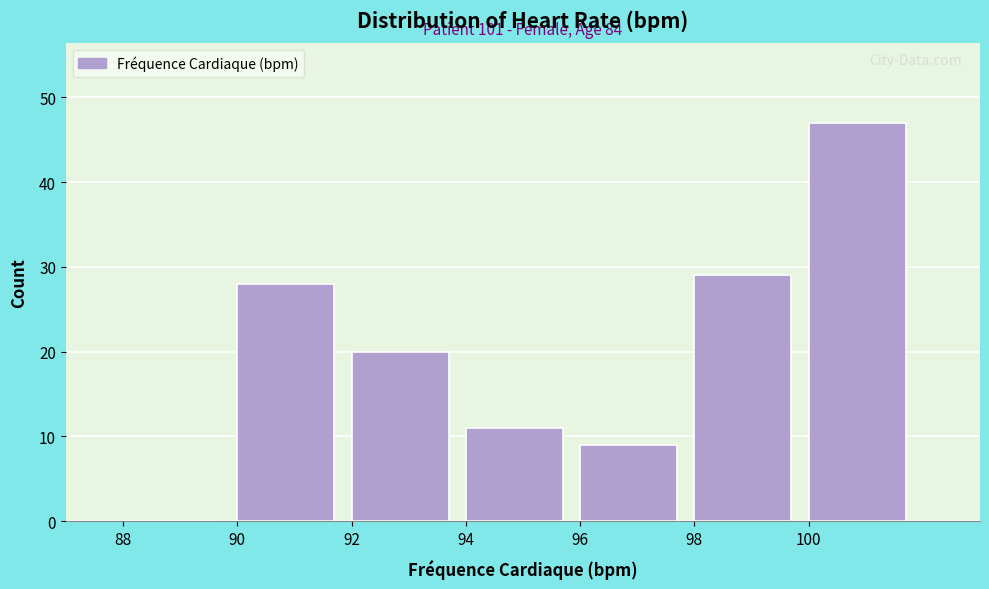

Which range on the x-axis has the tallest bar?

100 to 102